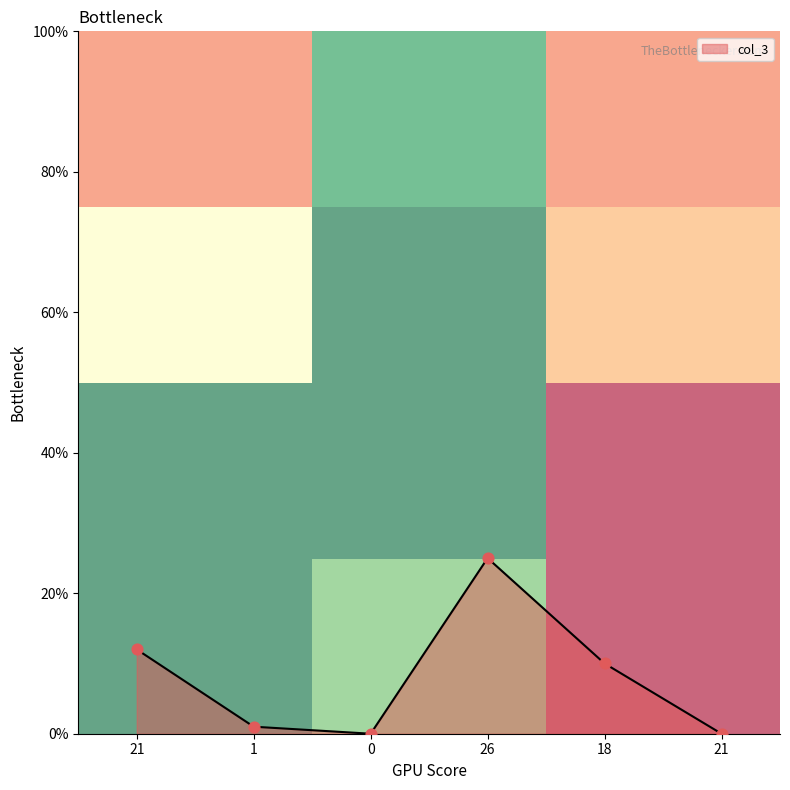

Is the value of row_1 at 1 greater than the value of row_2 at 21?

Yes